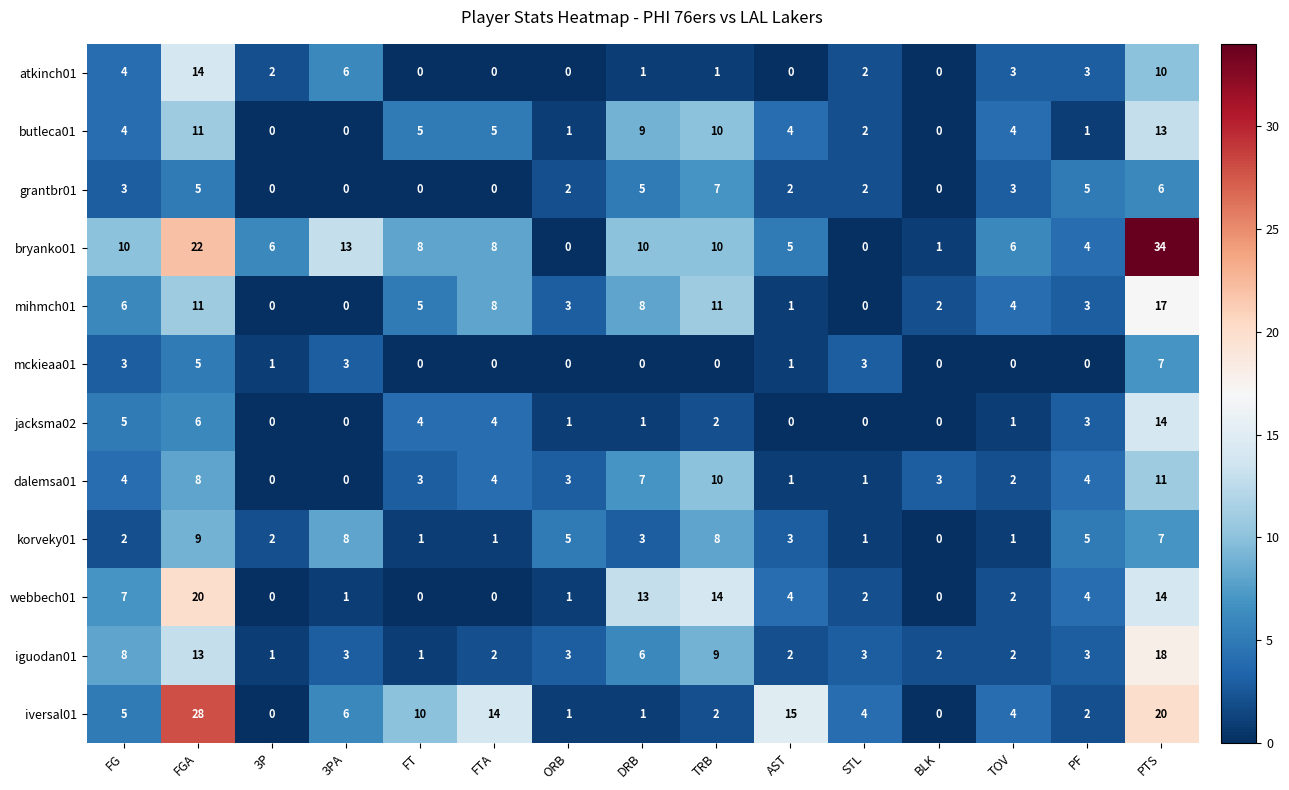

At which category is the sum across all series the highest?

PTS